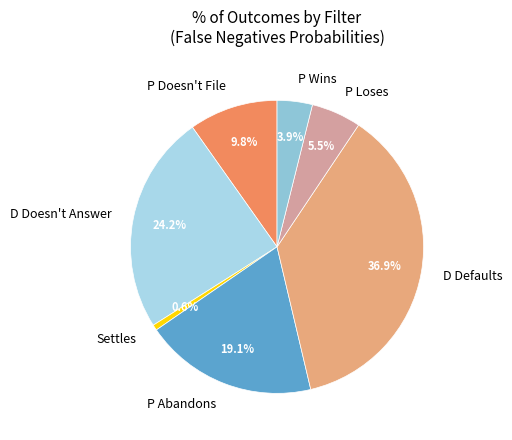

Rank the categories by value from highest to lowest.

D Defaults, D Doesn't Answer, P Abandons, P Doesn't File, P Loses, P Wins, Settles